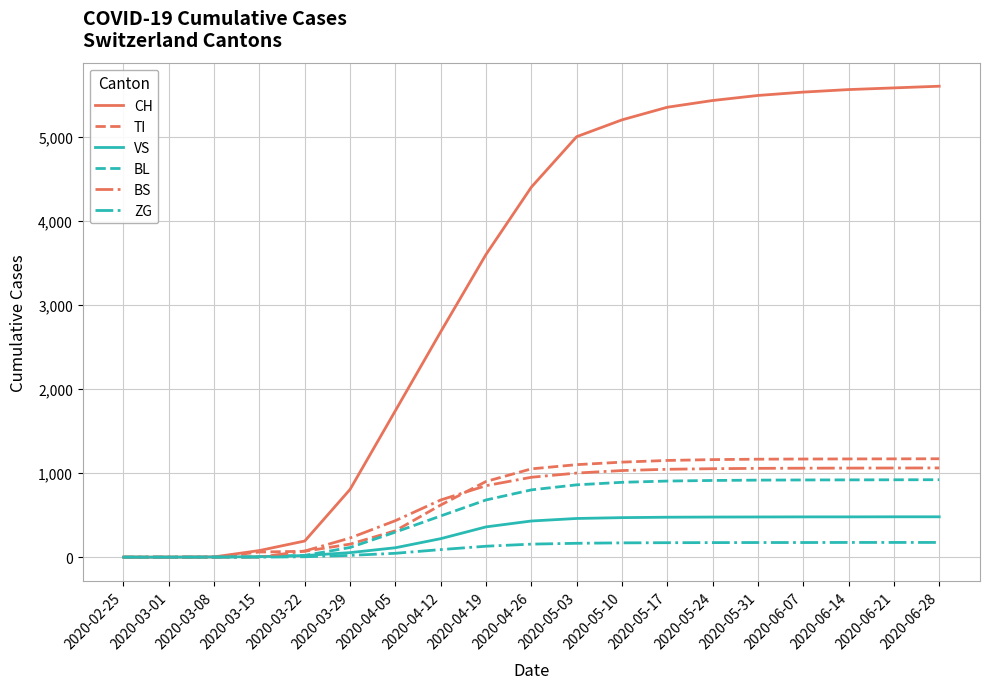

Which series has the widest spread of values?

CH